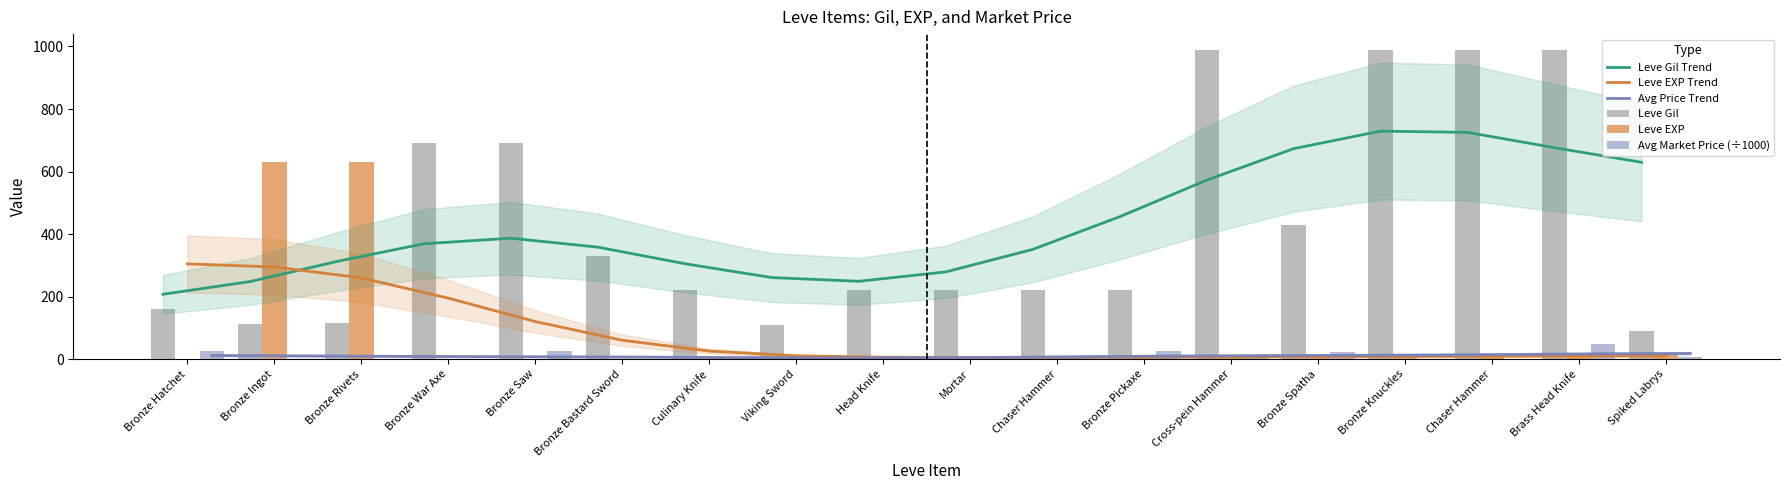

At which category does the chart reach its minimum across all series?

Bronze Knuckles